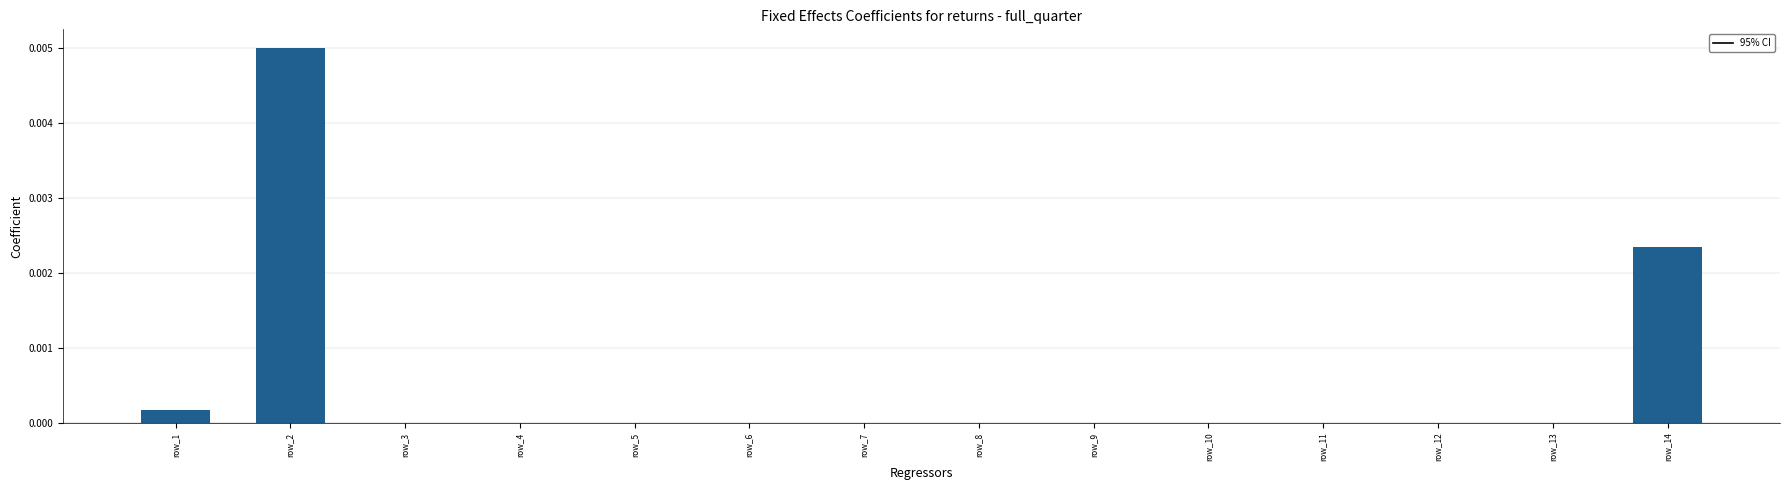

How many series are shown in this chart?

1